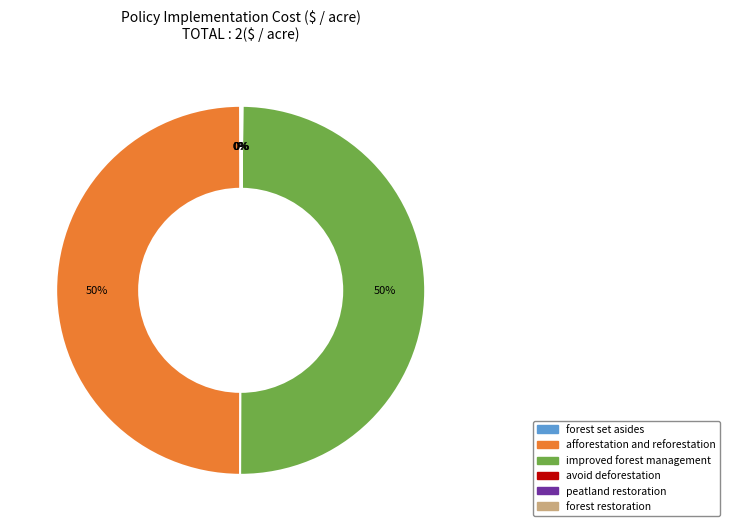

What percentage is the improved forest management slice, to the nearest percent?

50%